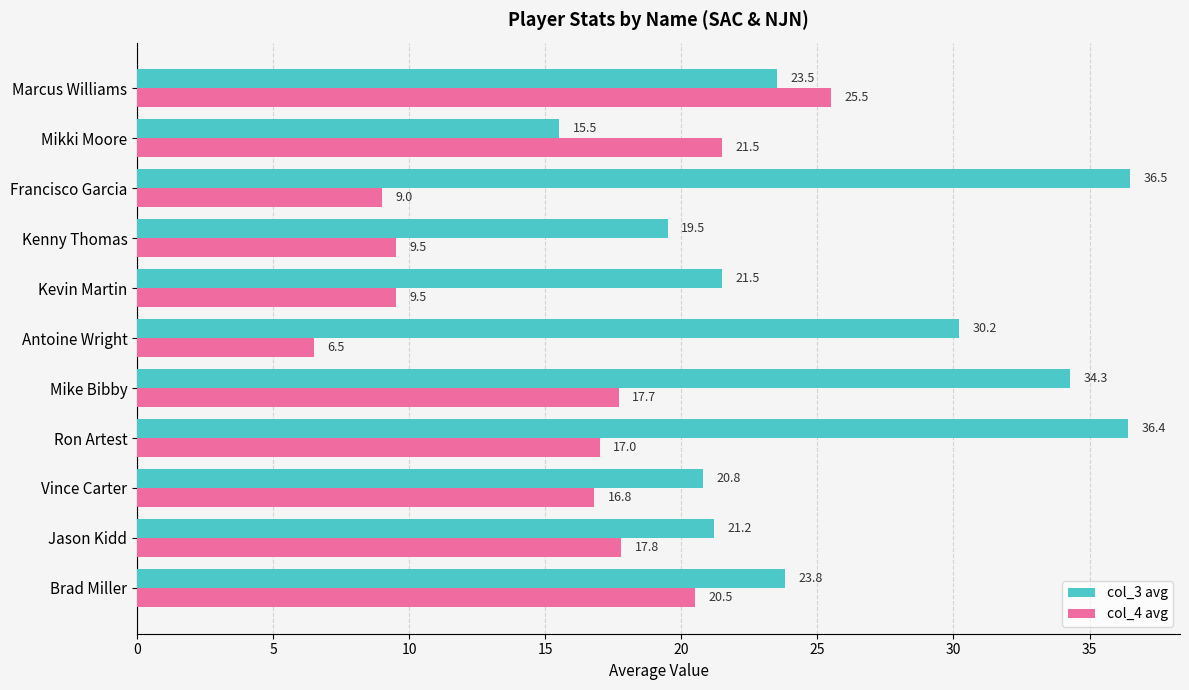

What is the difference between the maximum and second lowest values in the col_3 avg series?

17.0